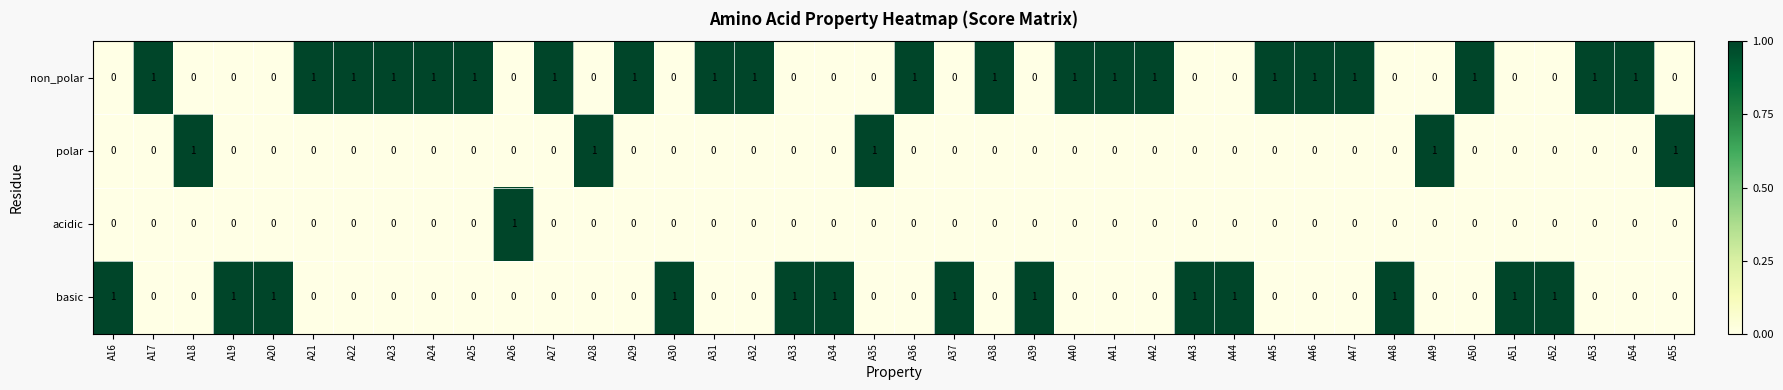

How many distinct data groups are displayed?

4